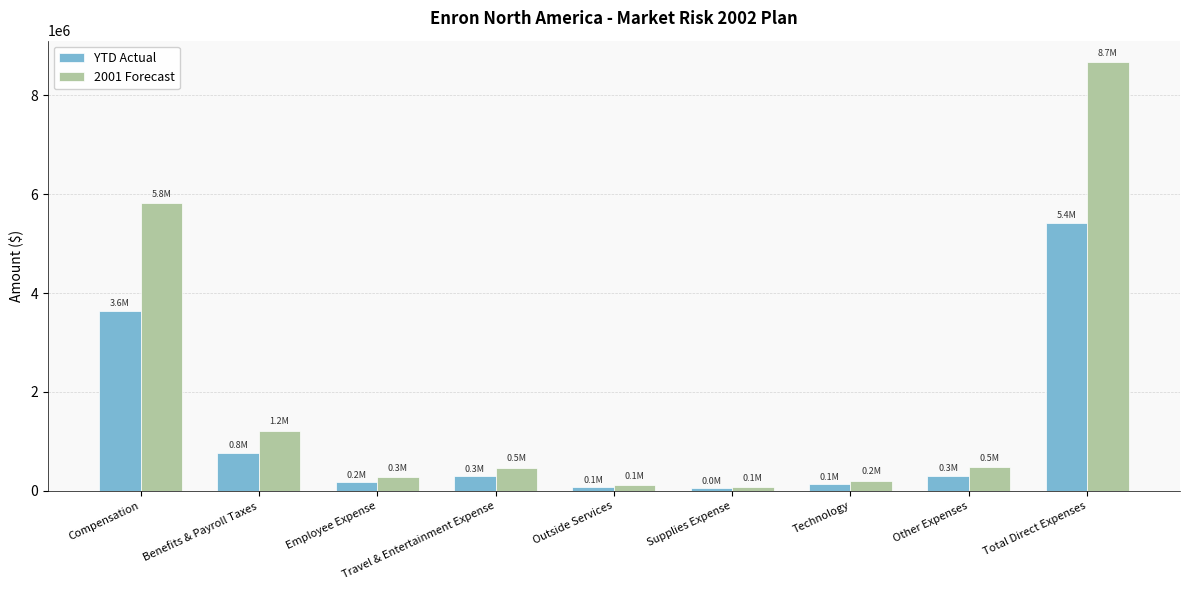

Which label corresponds to the largest value in the chart?

Total Direct Expenses